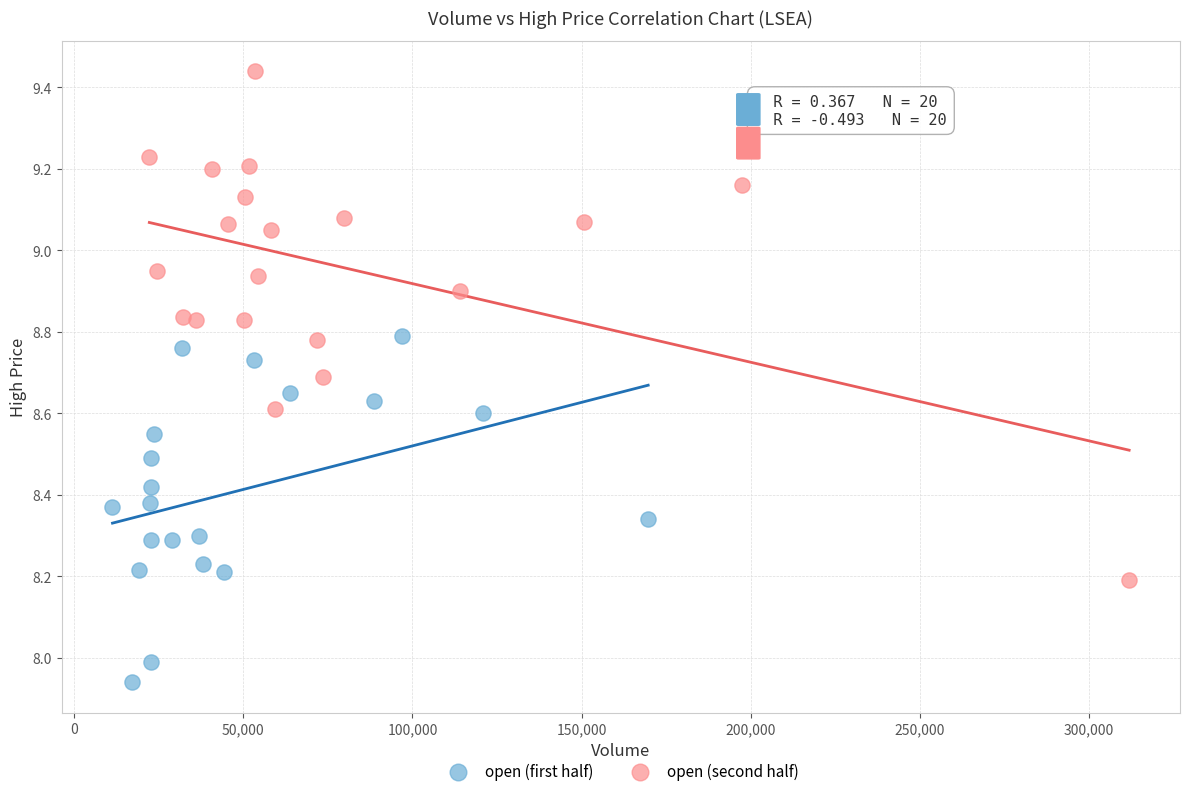

Which series reaches the maximum Y coordinate?

open (second half)